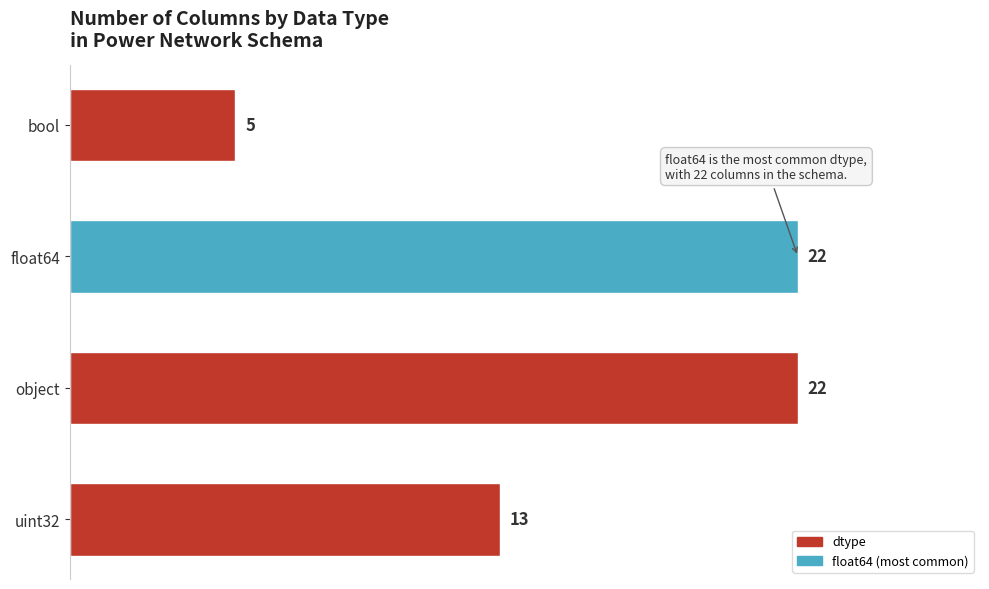

Reading bottom to top, transcribe all the data shown in this chart.

13	22	22	5